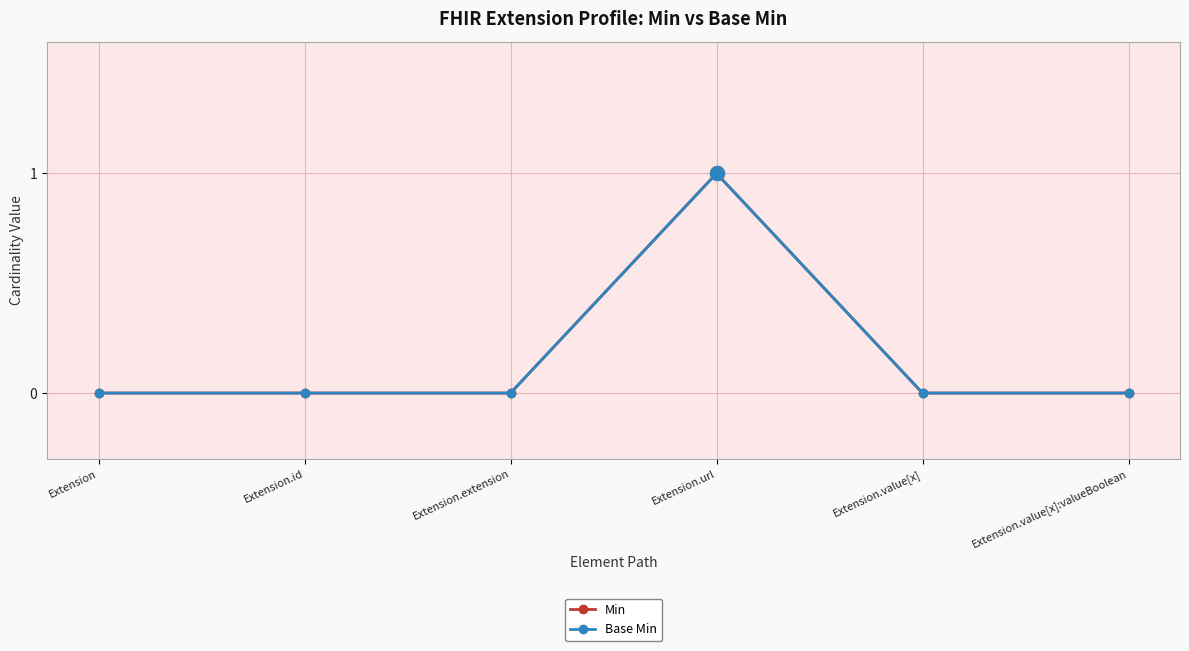

Does the chart have visible grid lines?

Yes